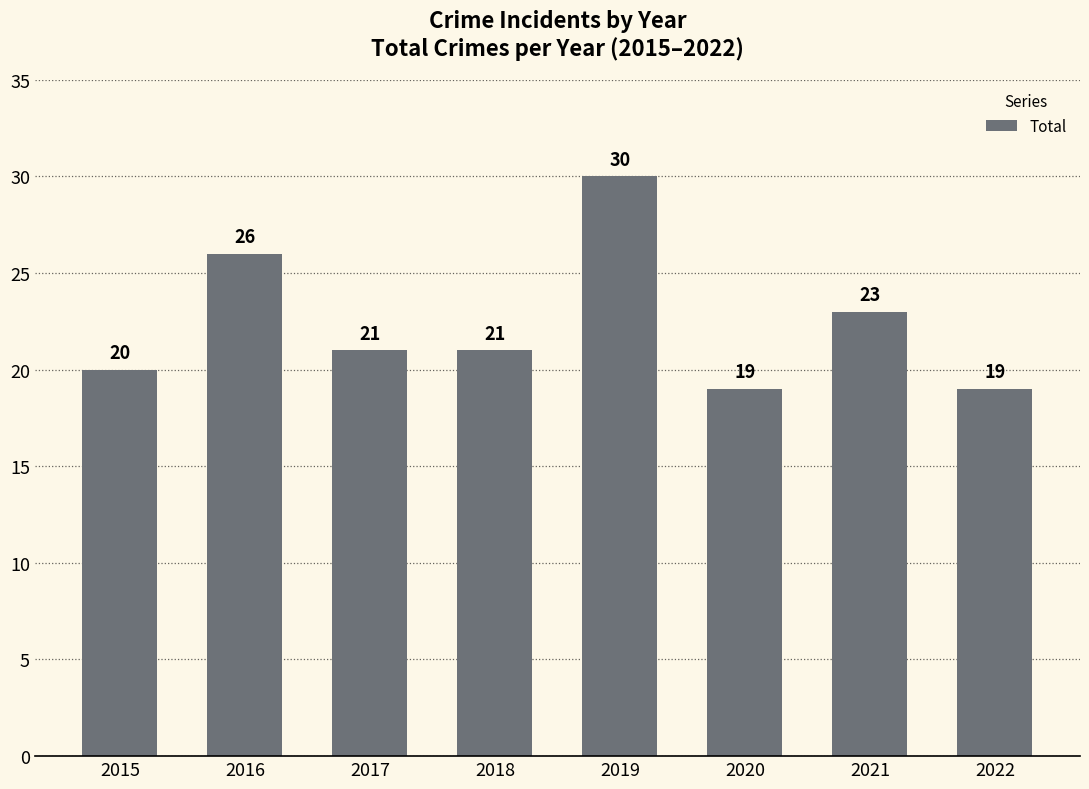

The value at 2022 is 19. True or false?

True